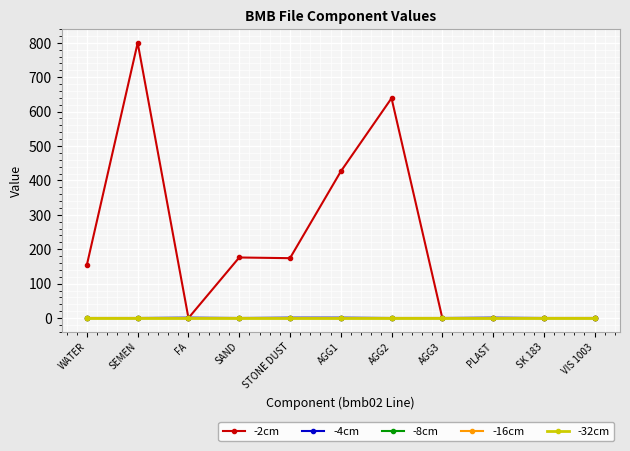

What is the value of the -4cm point at the 6th from the left?

1